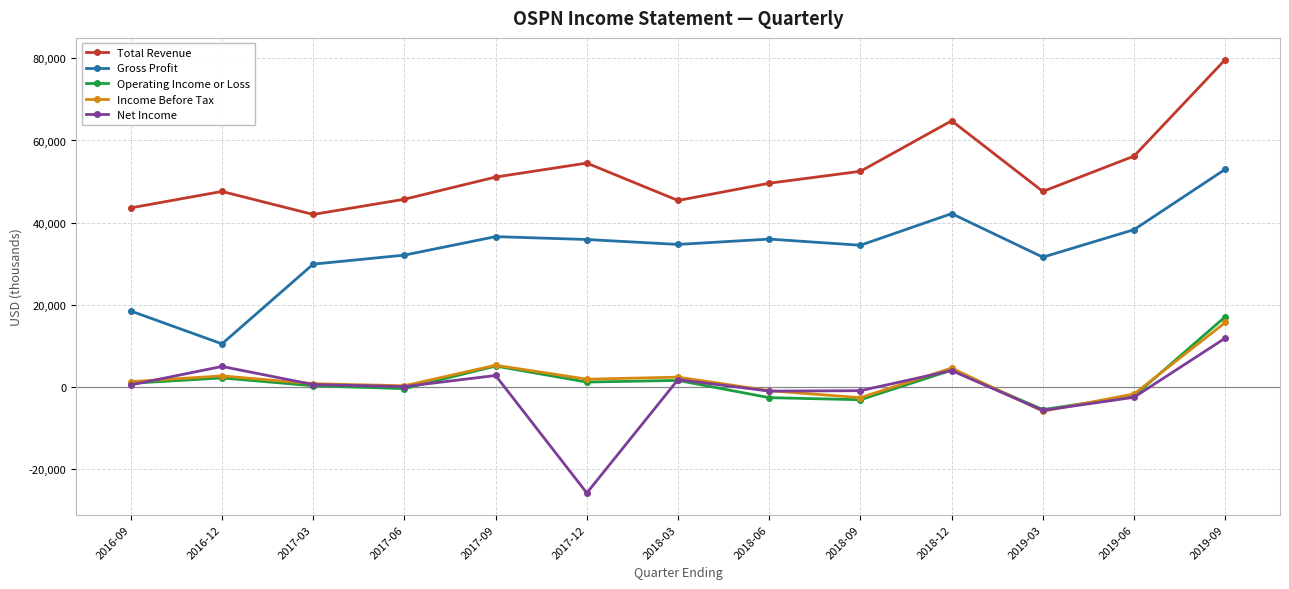

What is the label of the 7th point from the left?

2018-03